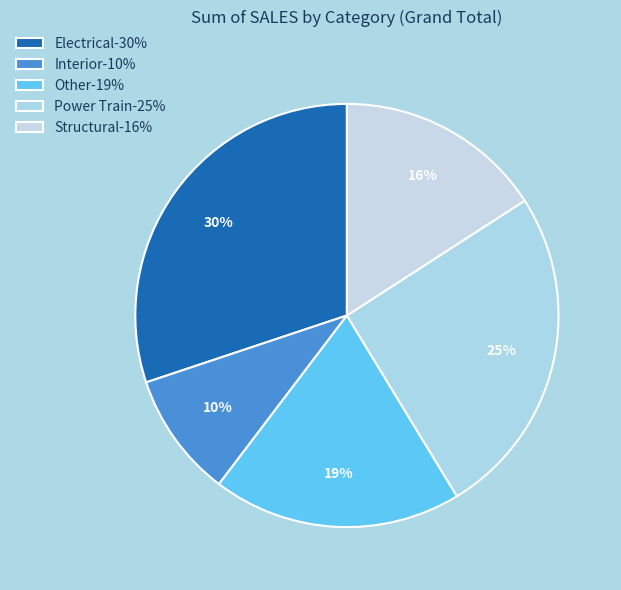

Count the number of slices in the pie.

5